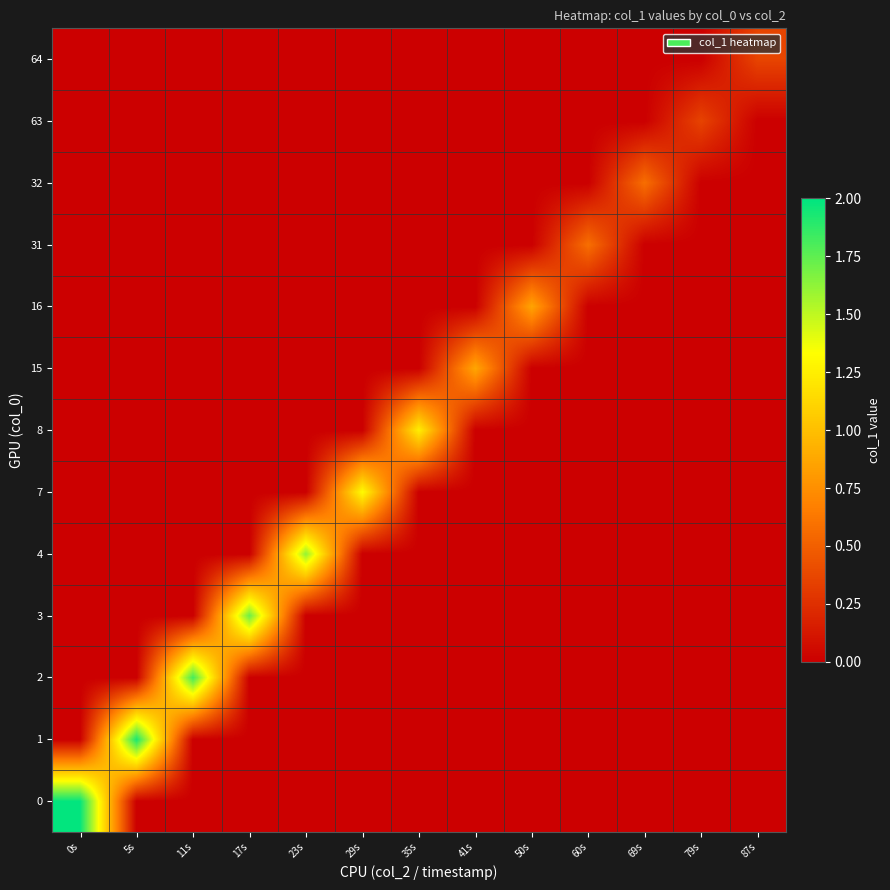

Reading right to left, list all the values displayed in this chart.

0: 87s=0.0	79s=0.0	69s=0.0	60s=0.0	50s=0.0	41s=0.0	35s=0.0	29s=0.0	23s=0.0	17s=0.0	11s=0.0	5s=0.0	0s=2.0
1: 87s=0.0	79s=0.0	69s=0.0	60s=0.0	50s=0.0	41s=0.0	35s=0.0	29s=0.0	23s=0.0	17s=0.0	11s=0.0	5s=1.9	0s=0.0
2: 87s=0.0	79s=0.0	69s=0.0	60s=0.0	50s=0.0	41s=0.0	35s=0.0	29s=0.0	23s=0.0	17s=0.0	11s=1.8	5s=0.0	0s=0.0
3: 87s=0.0	79s=0.0	69s=0.0	60s=0.0	50s=0.0	41s=0.0	35s=0.0	29s=0.0	23s=0.0	17s=1.7	11s=0.0	5s=0.0	0s=0.0
4: 87s=0.0	79s=0.0	69s=0.0	60s=0.0	50s=0.0	41s=0.0	35s=0.0	29s=0.0	23s=1.6	17s=0.0	11s=0.0	5s=0.0	0s=0.0
7: 87s=0.0	79s=0.0	69s=0.0	60s=0.0	50s=0.0	41s=0.0	35s=0.0	29s=1.3	23s=0.0	17s=0.0	11s=0.0	5s=0.0	0s=0.0
8: 87s=0.0	79s=0.0	69s=0.0	60s=0.0	50s=0.0	41s=0.0	35s=1.2	29s=0.0	23s=0.0	17s=0.0	11s=0.0	5s=0.0	0s=0.0
15: 87s=0.0	79s=0.0	69s=0.0	60s=0.0	50s=0.0	41s=0.9	35s=0.0	29s=0.0	23s=0.0	17s=0.0	11s=0.0	5s=0.0	0s=0.0
16: 87s=0.0	79s=0.0	69s=0.0	60s=0.0	50s=0.9	41s=0.0	35s=0.0	29s=0.0	23s=0.0	17s=0.0	11s=0.0	5s=0.0	0s=0.0
31: 87s=0.0	79s=0.0	69s=0.0	60s=0.6	50s=0.0	41s=0.0	35s=0.0	29s=0.0	23s=0.0	17s=0.0	11s=0.0	5s=0.0	0s=0.0
32: 87s=0.0	79s=0.0	69s=0.6	60s=0.0	50s=0.0	41s=0.0	35s=0.0	29s=0.0	23s=0.0	17s=0.0	11s=0.0	5s=0.0	0s=0.0
63: 87s=0.0	79s=0.4	69s=0.0	60s=0.0	50s=0.0	41s=0.0	35s=0.0	29s=0.0	23s=0.0	17s=0.0	11s=0.0	5s=0.0	0s=0.0
64: 87s=0.4	79s=0.0	69s=0.0	60s=0.0	50s=0.0	41s=0.0	35s=0.0	29s=0.0	23s=0.0	17s=0.0	11s=0.0	5s=0.0	0s=0.0